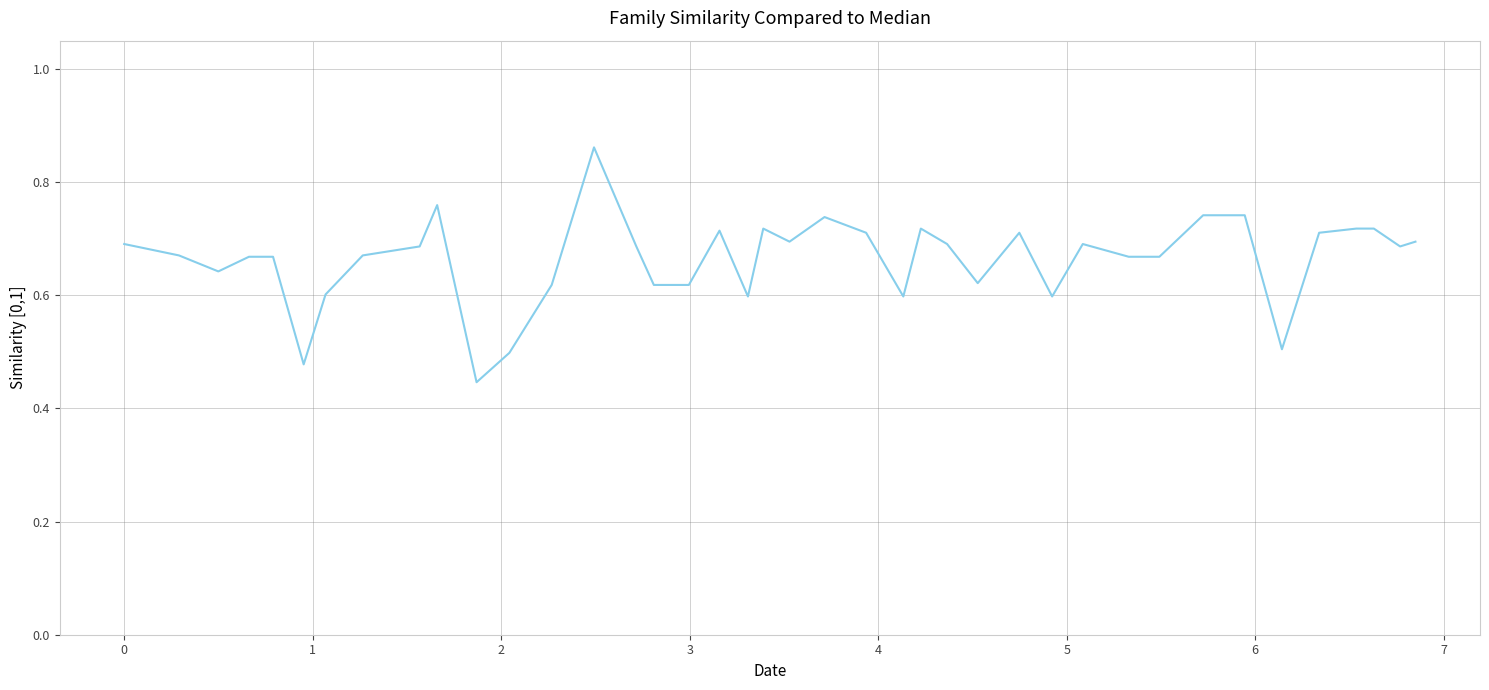

How many lines are shown in the chart?

1